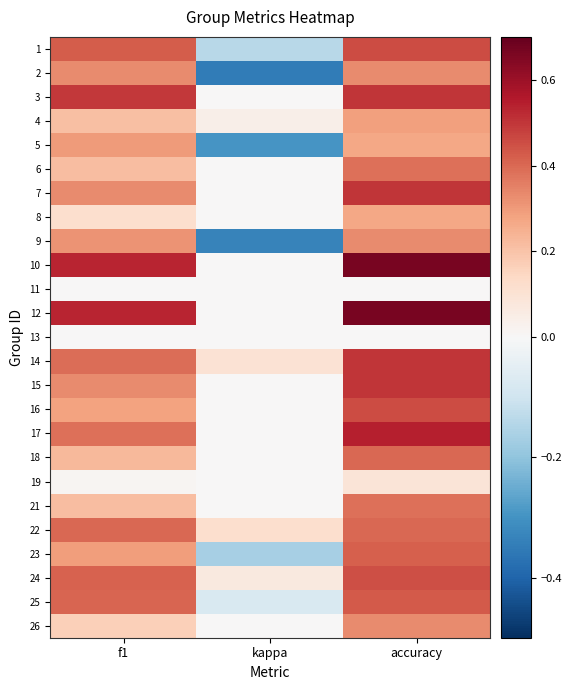

What is the total value across all series at accuracy?

9.6